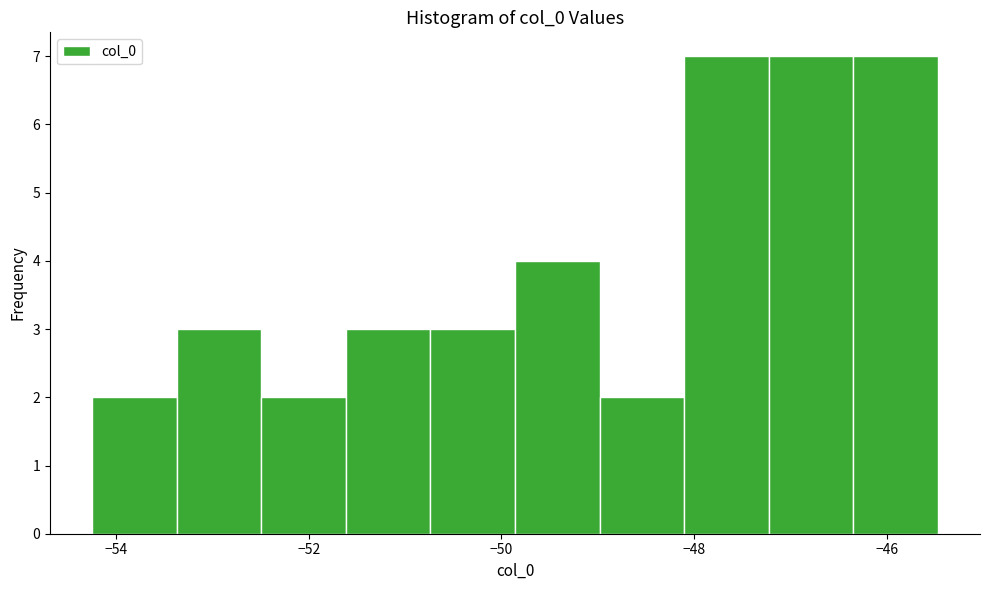

How tall is the bar that spans -47.2 to -46.4 on the x-axis? Neither the bar edges nor the heights are printed on the chart, so give them approximately, as read against the axes.

7